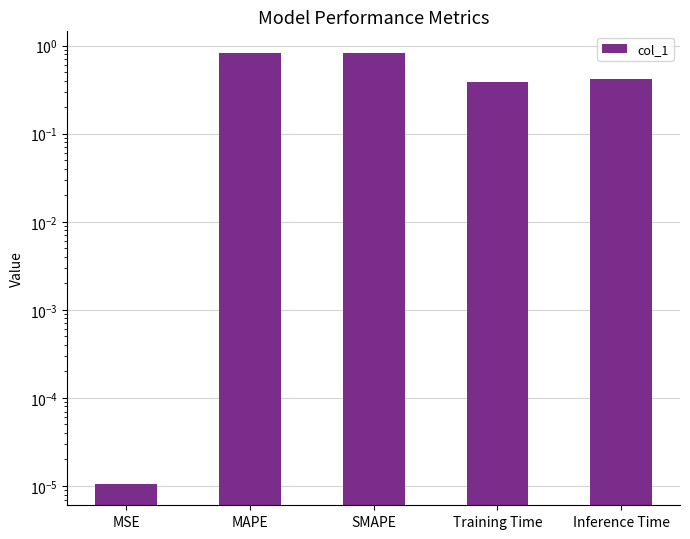

Are the bars grouped side by side (vs. stacked)?

No